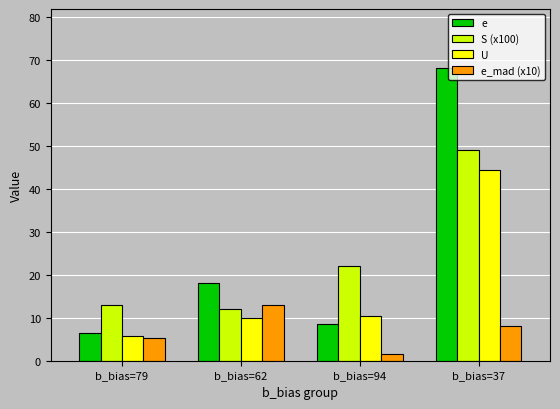

Is the value of S (x100) at b_bias=79 greater than the value of e_mad (x10) at b_bias=79?

Yes